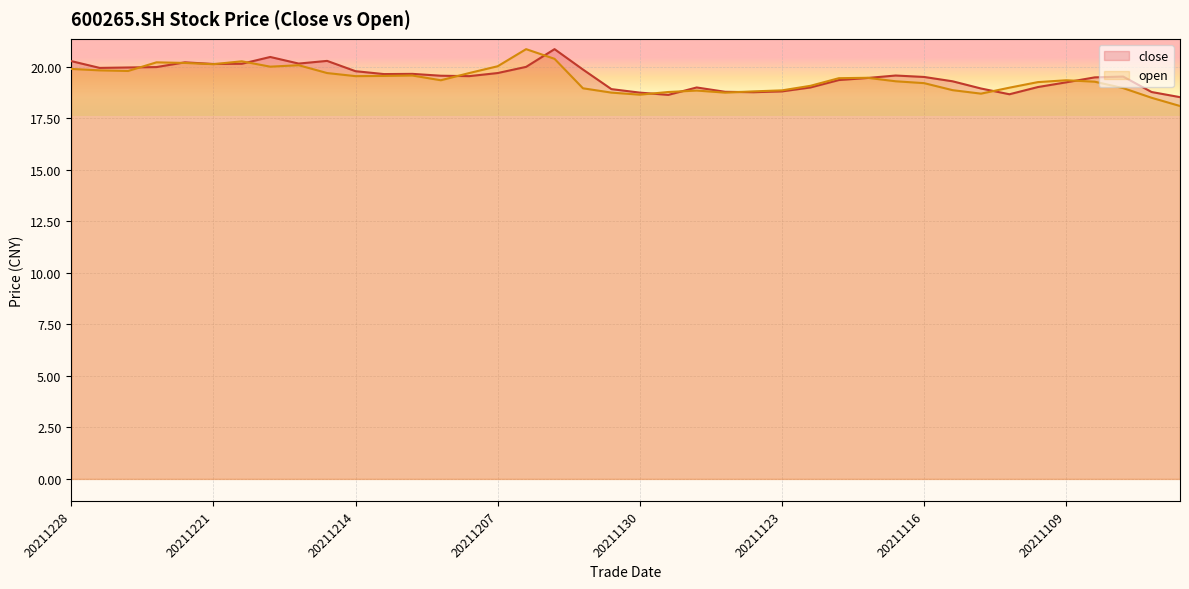

What is the maximum value for close?

20.9